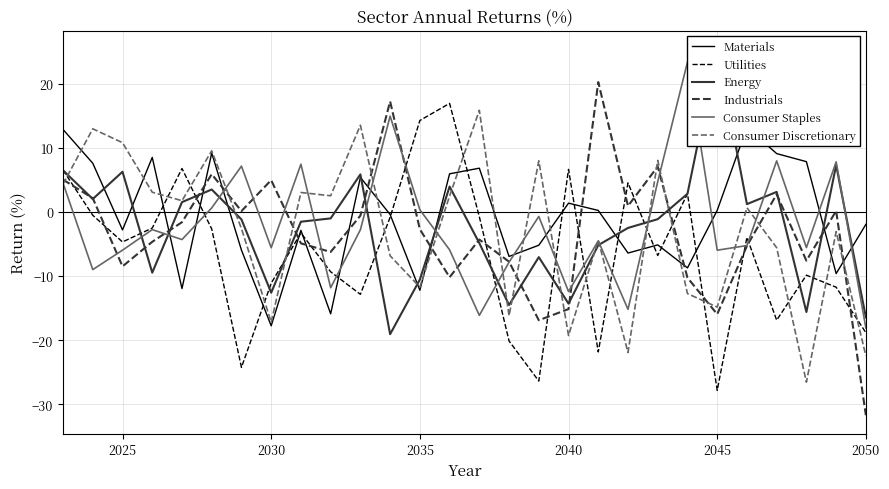

How many values in Industrials are above zero?

11